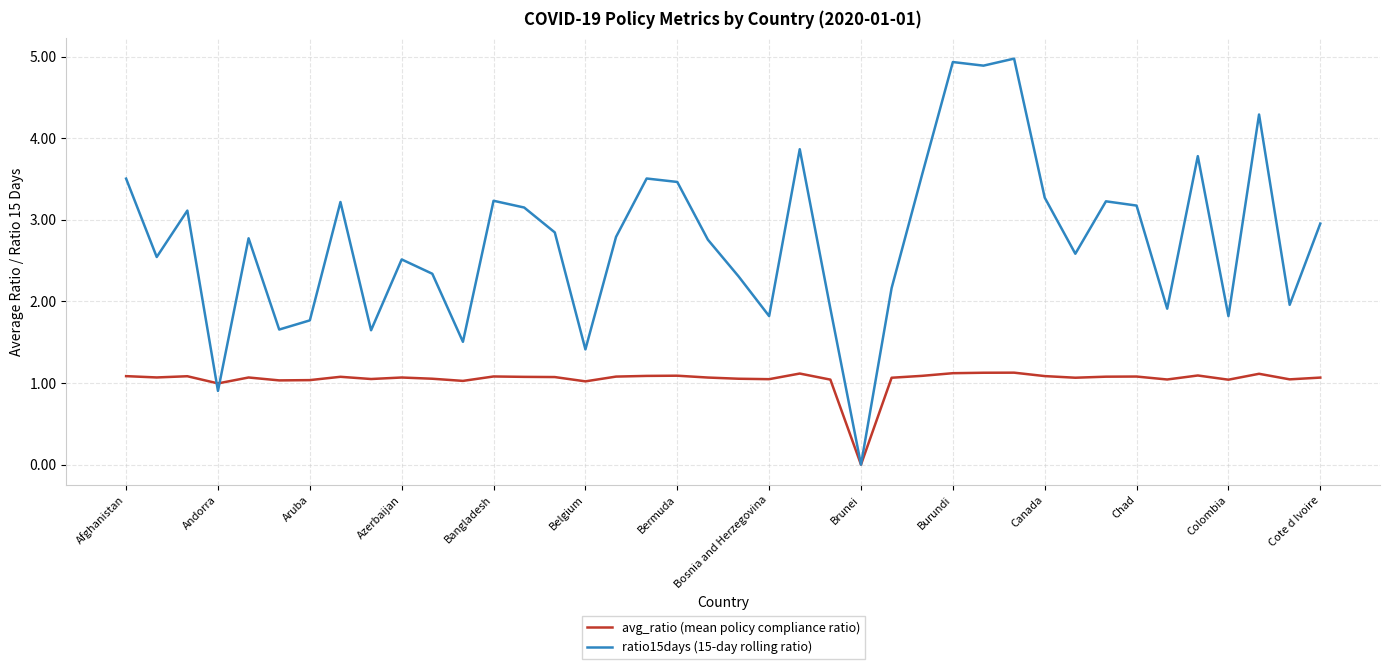

Which series has the largest total across all categories?

ratio15days (15-day rolling ratio)